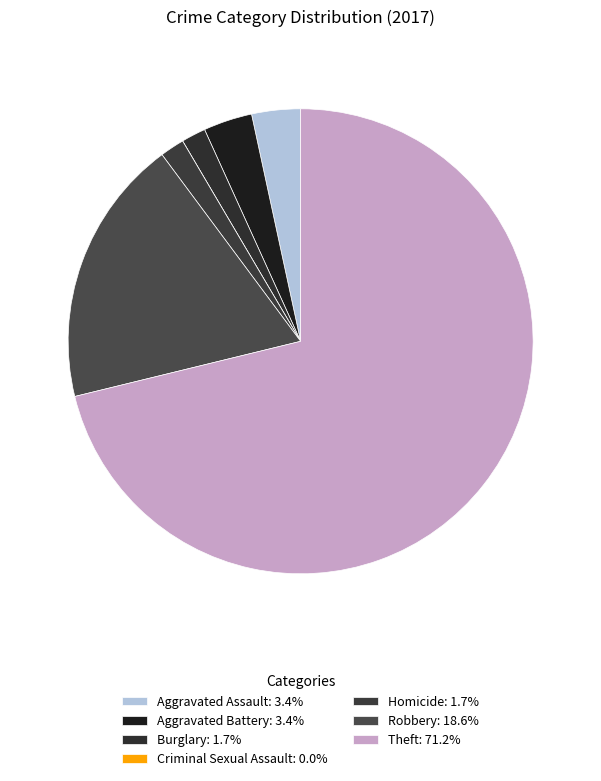

Between Burglary and Homicide, which is larger?

Burglary